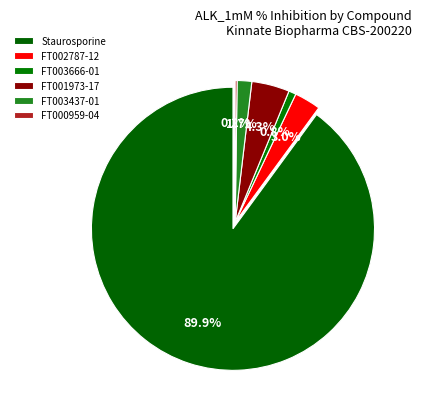

How many segments does this pie chart have?

6